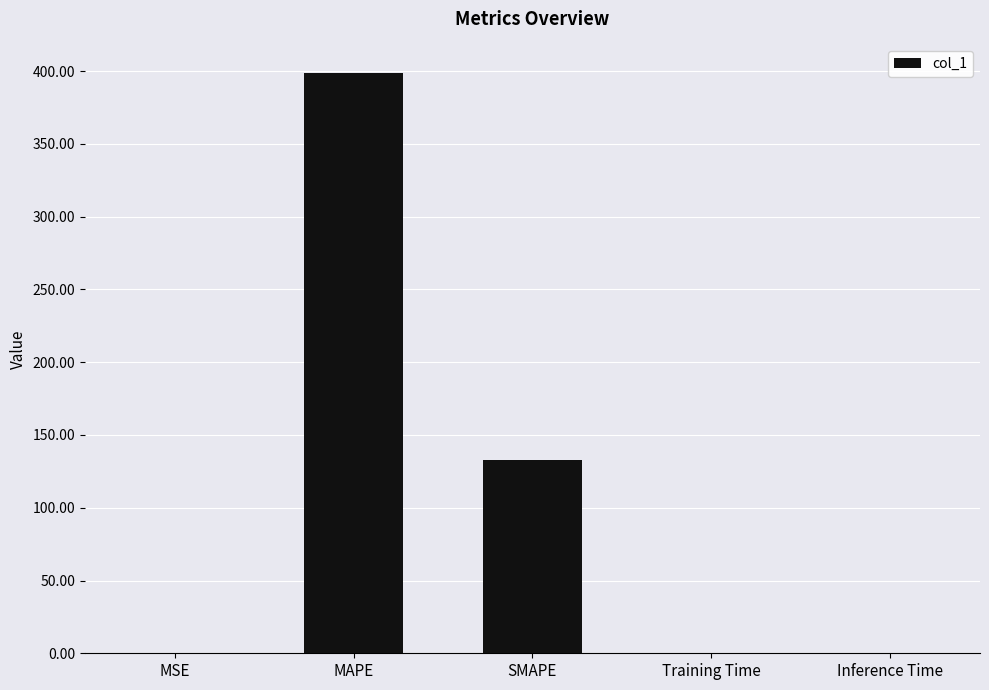

What is the greatest value displayed?

398.5